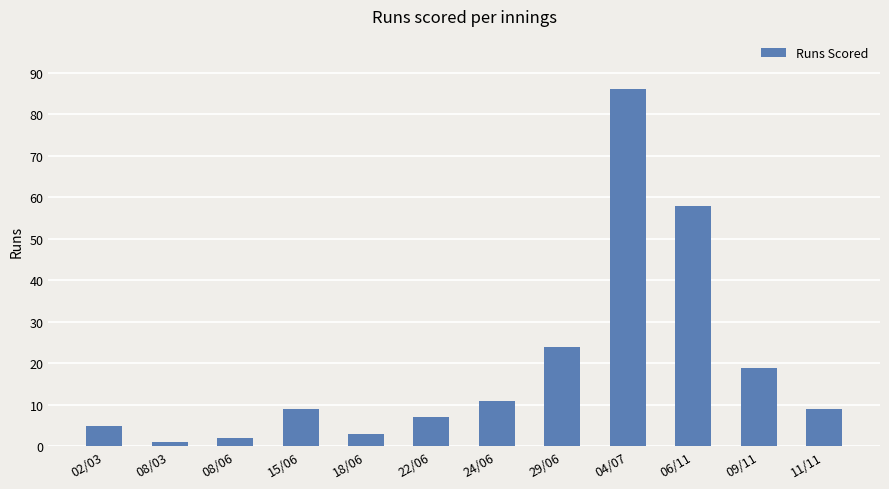

How many distinct data groups are displayed?

1